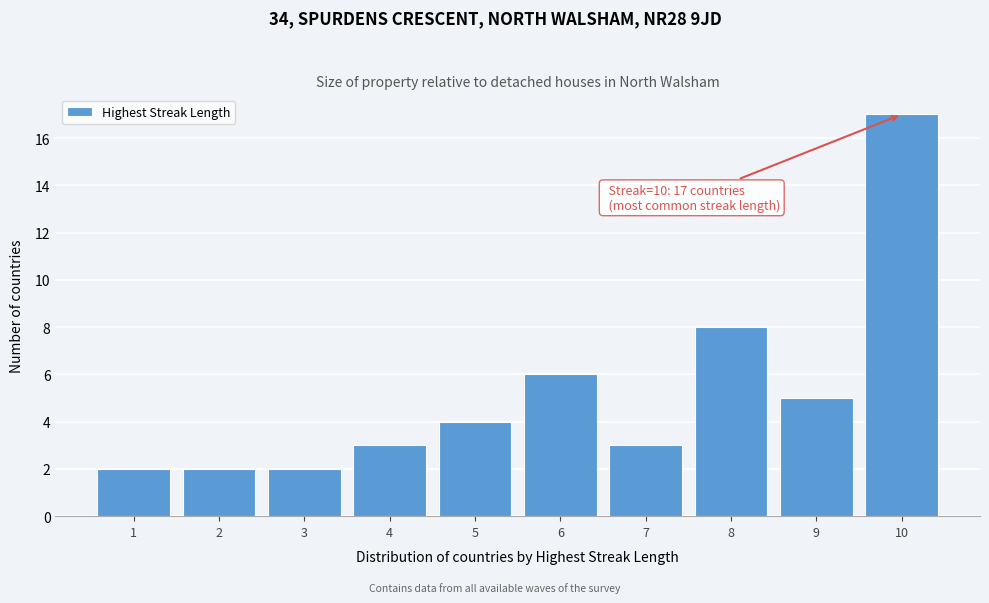

Over which range of the x-axis is the bar tallest?

9.5 to 10.5